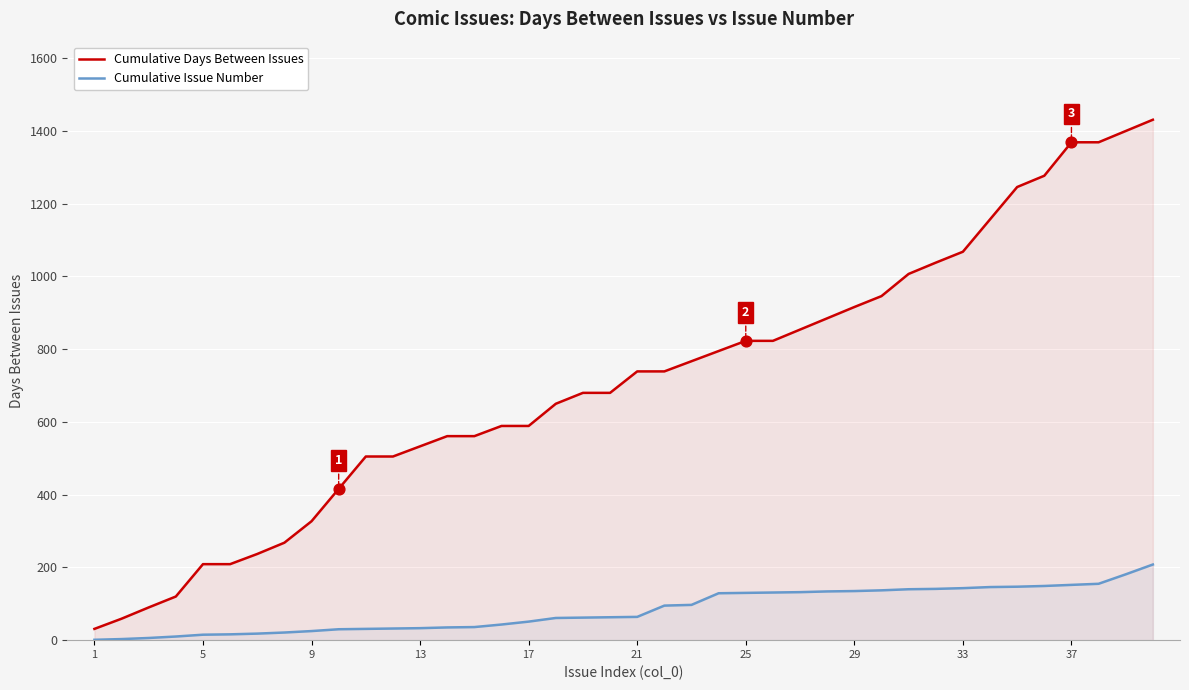

Is the value of Cumulative Days Between Issues at 5 greater than the value of Cumulative Issue Number at 25?

Yes